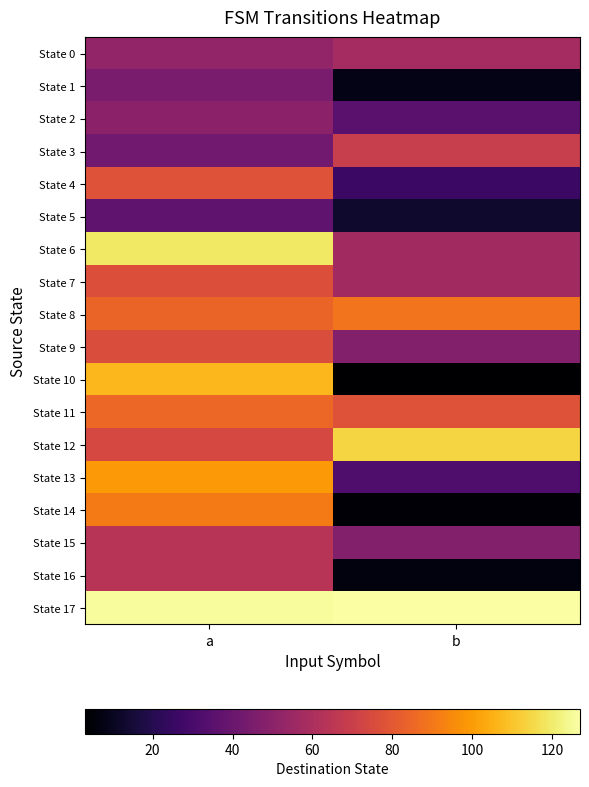

What is the total value across all series at a?

1370